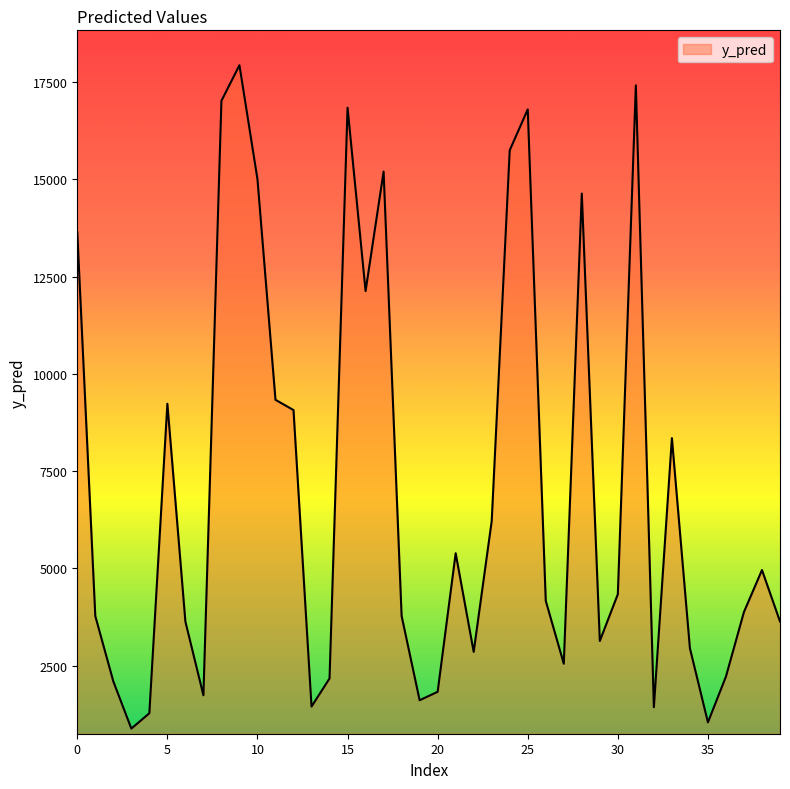

True or false: there are more than 2 points higher than both neighbors.

True